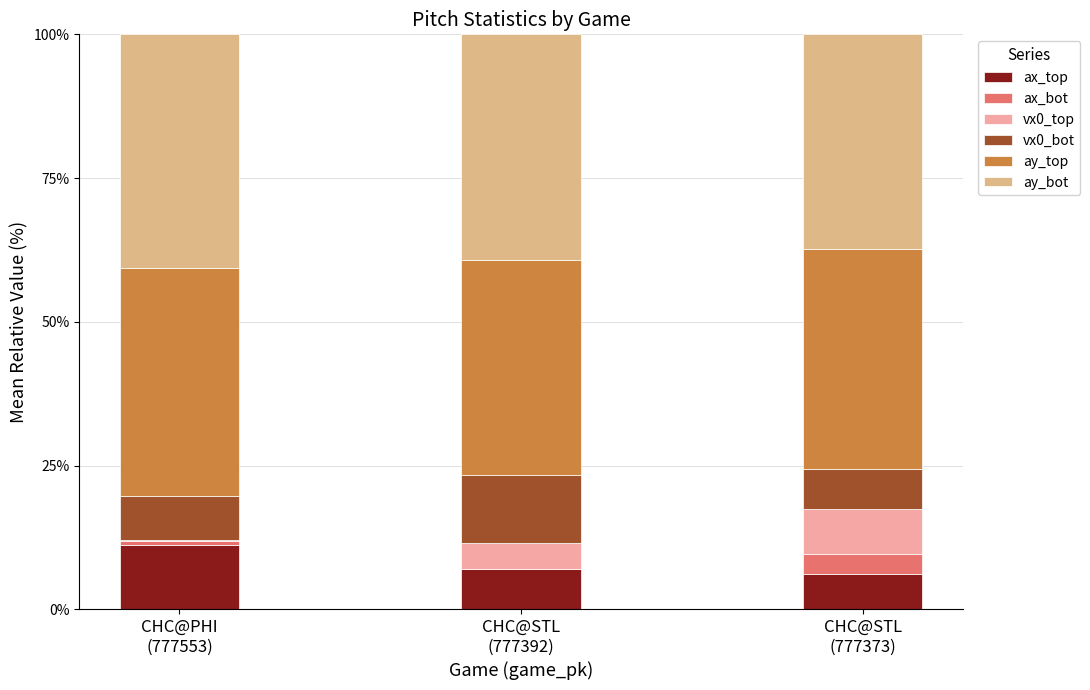

Does the chart contain stacked bars?

Yes